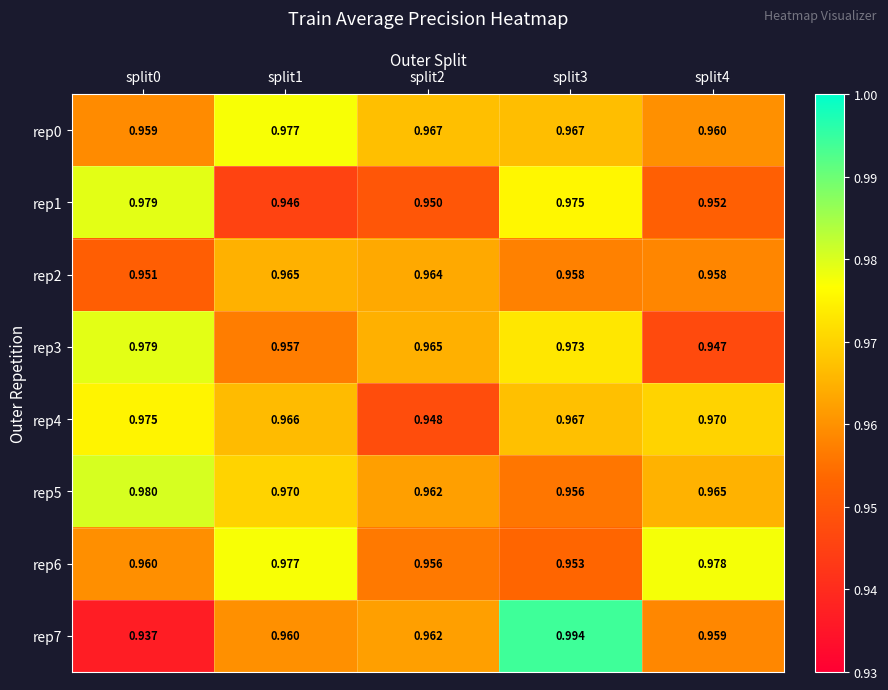

Between split1 and split4, which series saw the biggest shift?

rep0